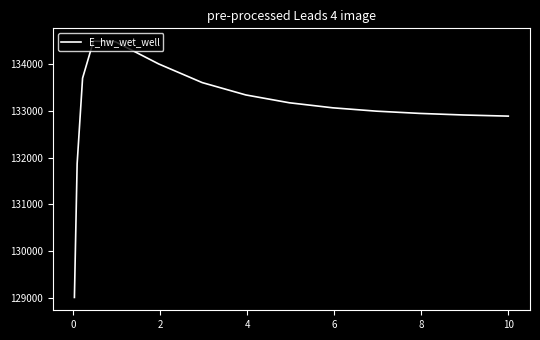

What is the greatest value displayed?

134482.2